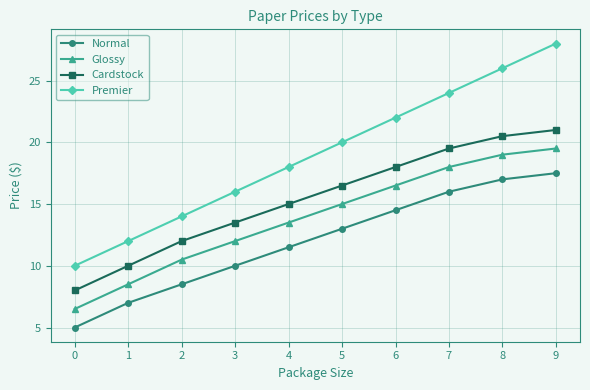

Which series has the largest range (max minus min)?

Premier